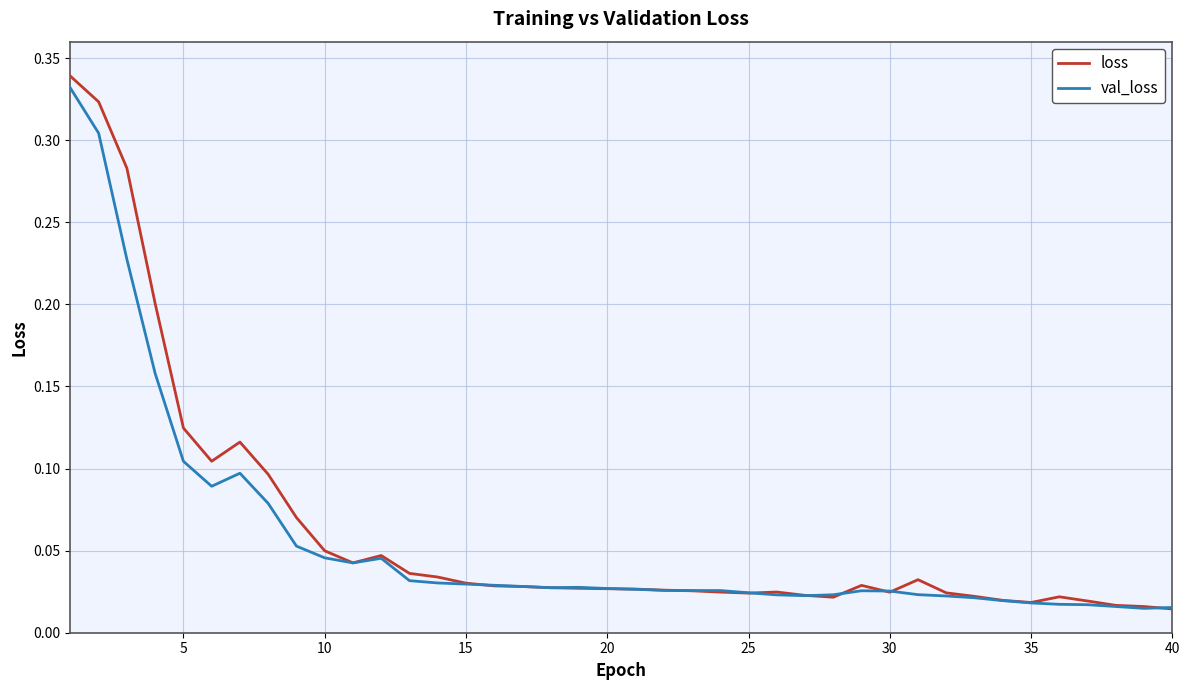

Which series has the widest spread of values?

loss